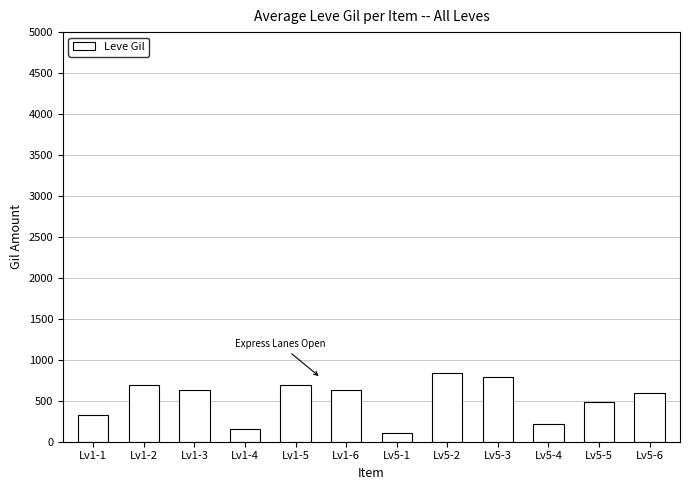

Count the number of data series in this chart.

1